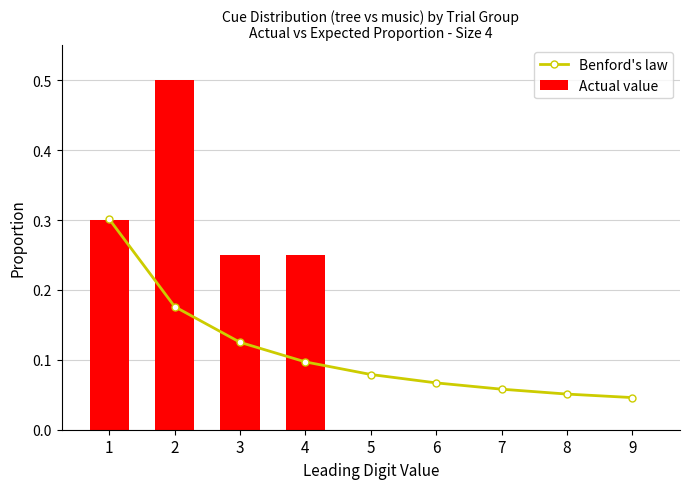

At which category is the sum across all series the highest?

2